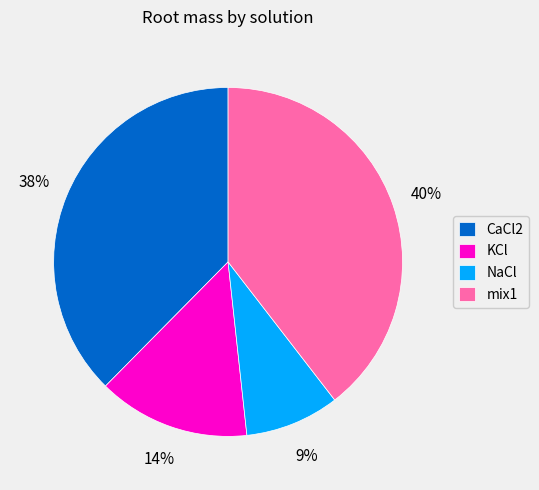

Do CaCl2 and mix1 together represent more than half of the pie?

Yes